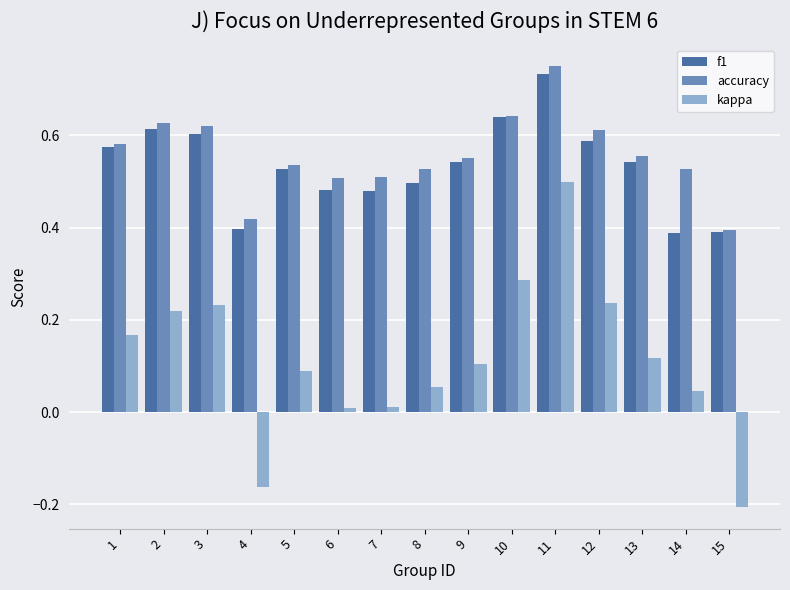

What is the sum of all f1 values?

8.0